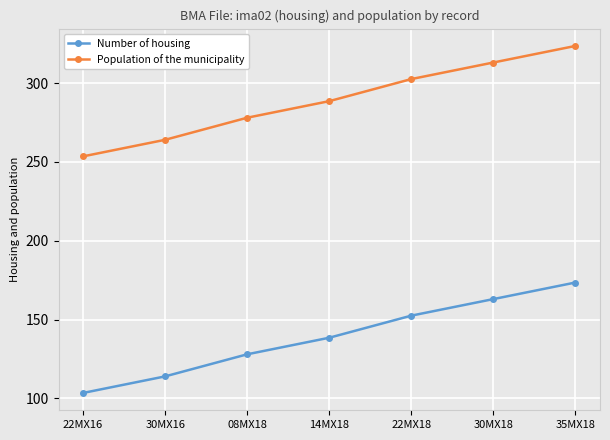

What is the greatest value displayed?

323.5